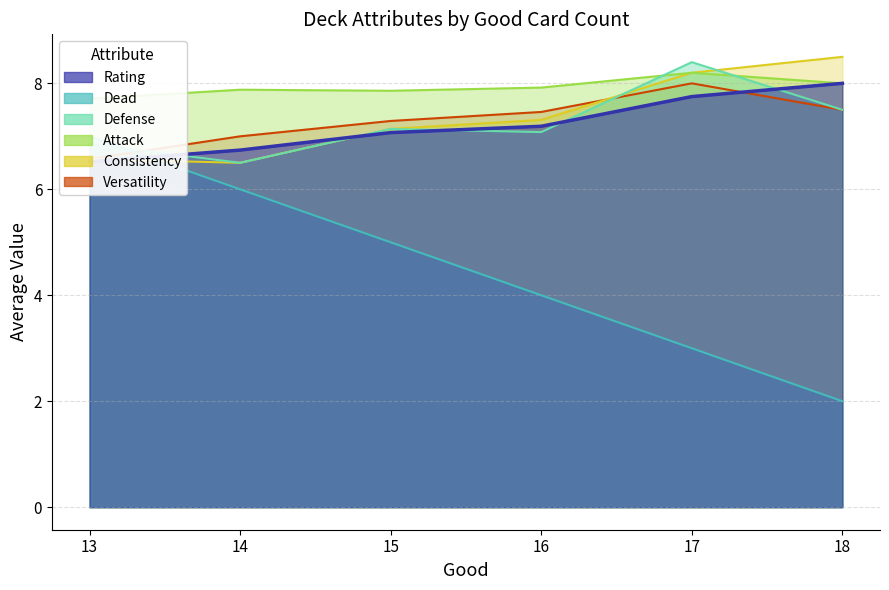

Which series has the largest total across all categories?

Attack